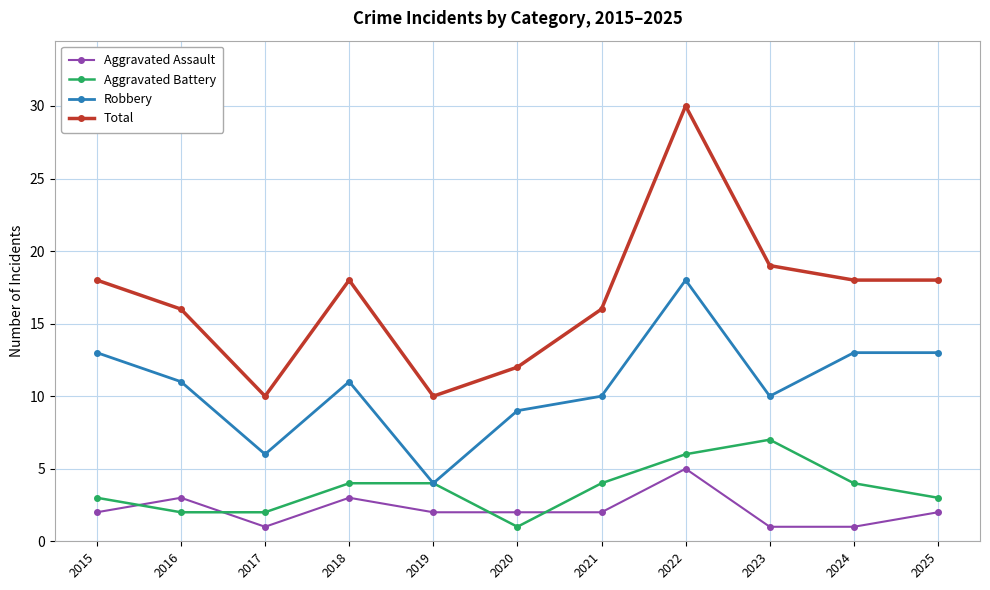

Is the value of Aggravated Assault at 2021 greater than the value of Robbery at 2018?

No